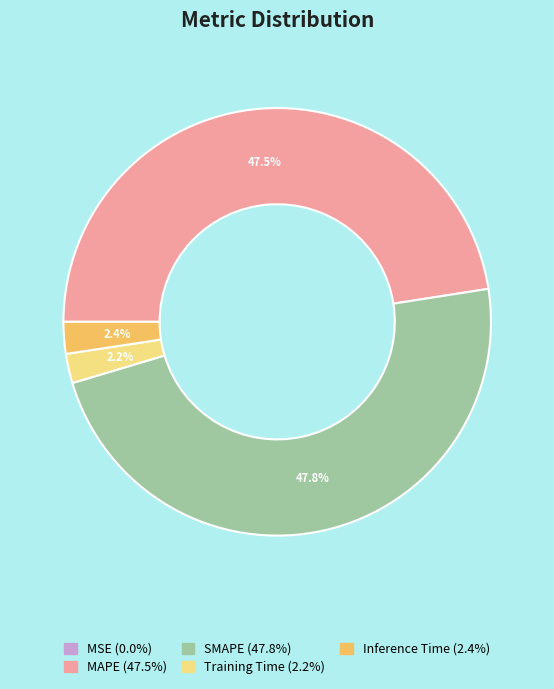

Is there any slice that represents more than half of the pie?

No